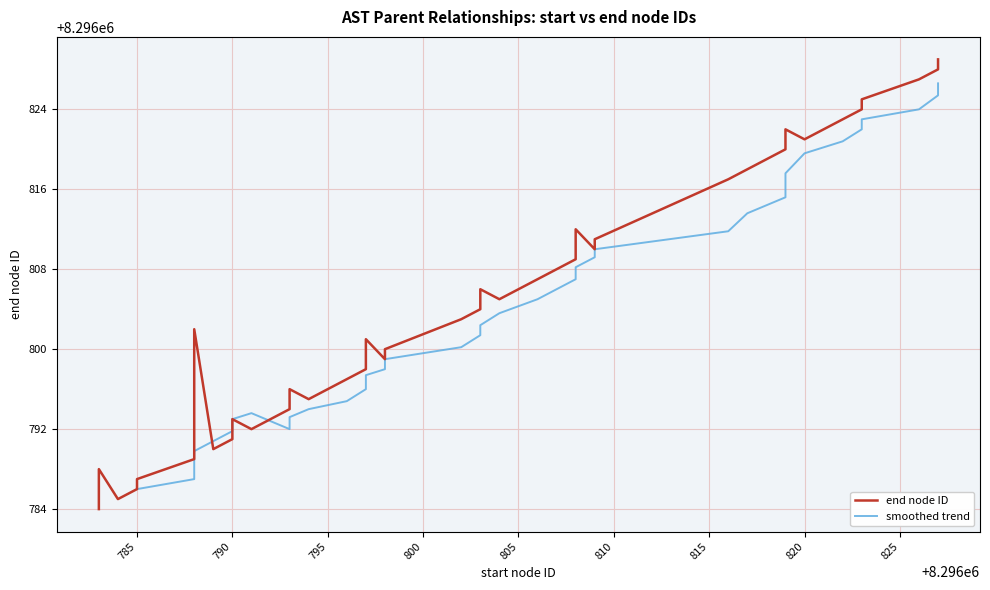

What is the ratio of the value at 8296798 to the value at 8296796?

1.0